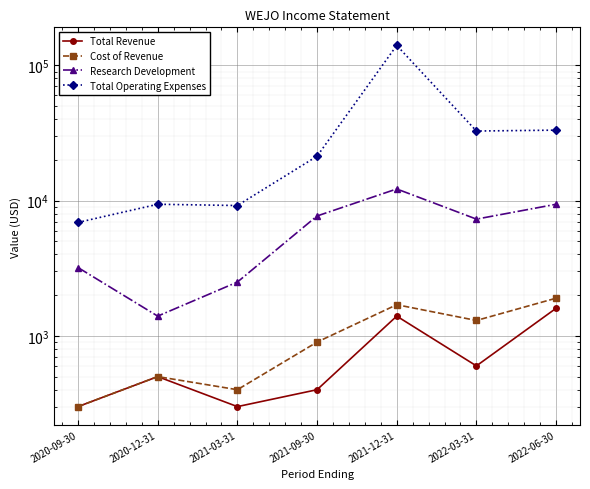

Where does the Research Development series first go above 7300?

2021-09-30